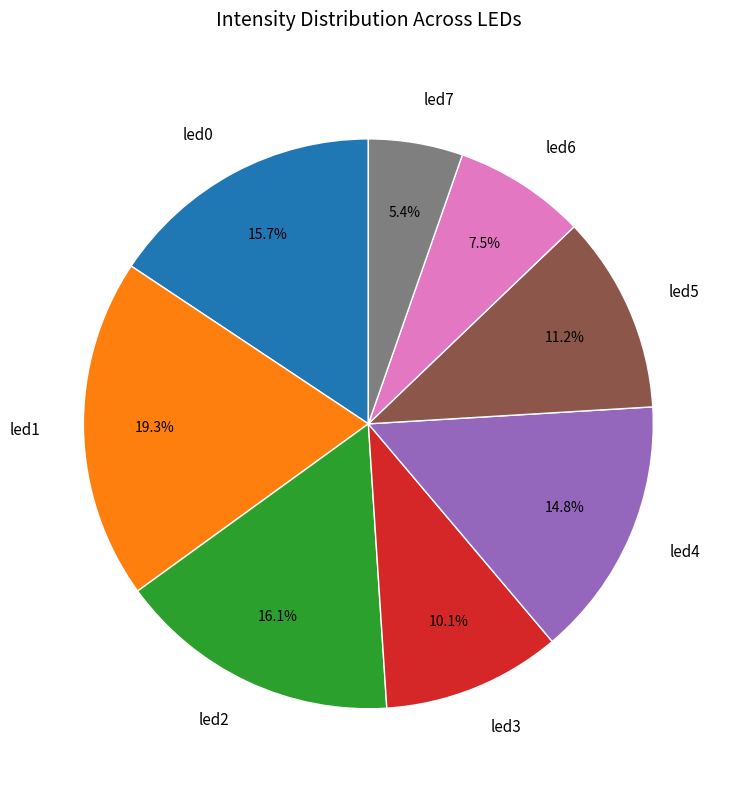

Which category has the biggest portion of the pie?

led1